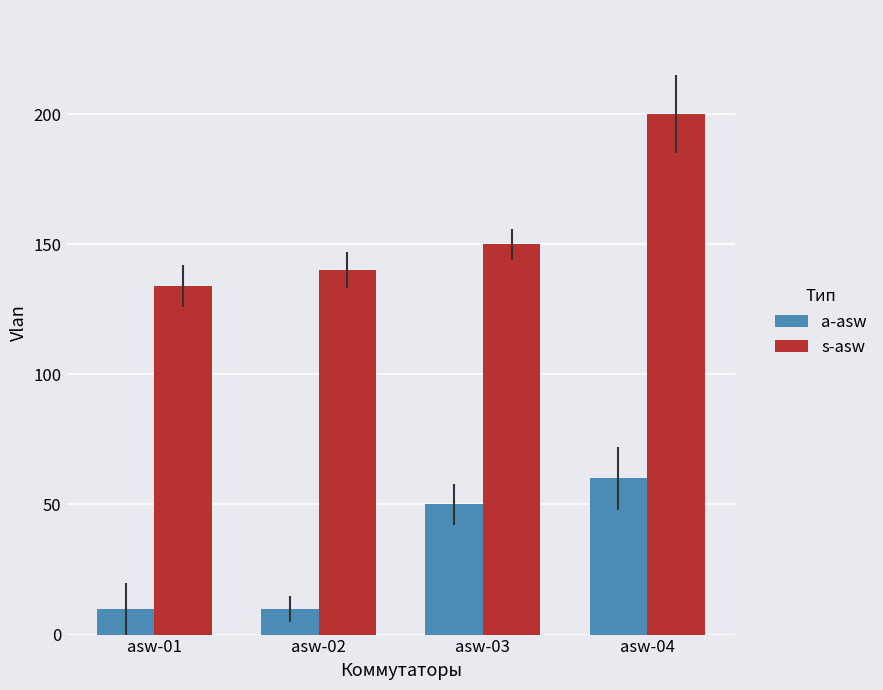

How many groups of bars are there?

4